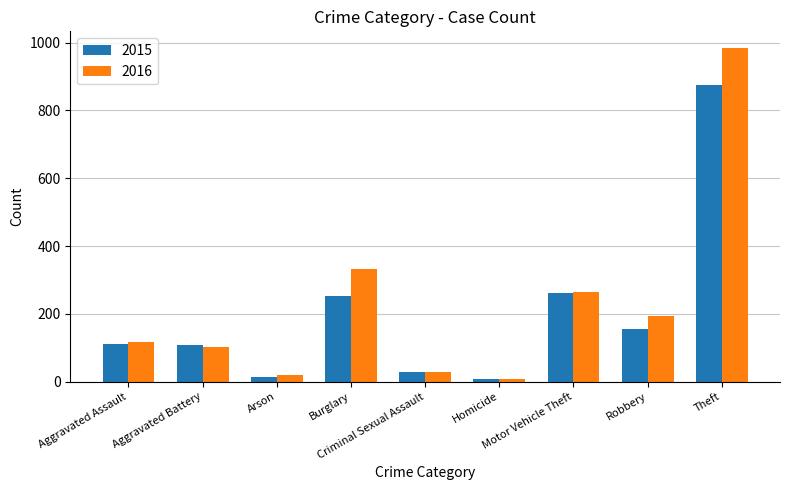

What is the value of the 2016 bar at the 3rd from the left?

20